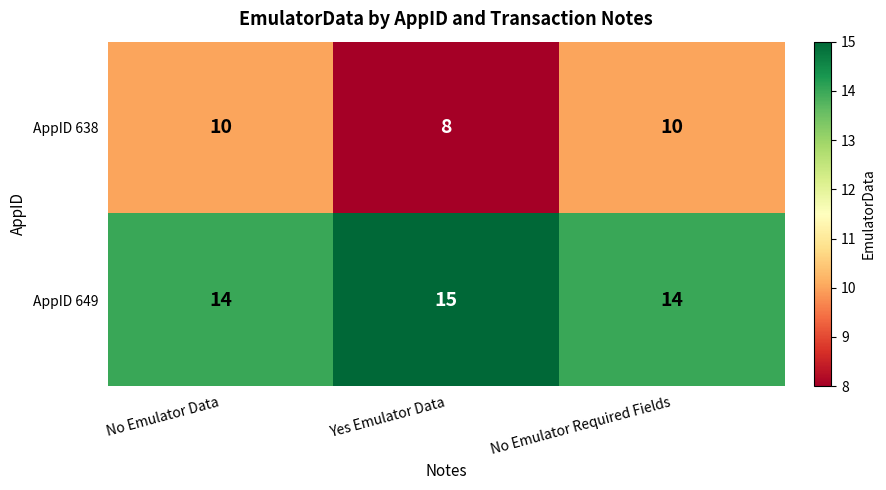

What is the approximate value of AppID 649 at No Emulator Required Fields?

14